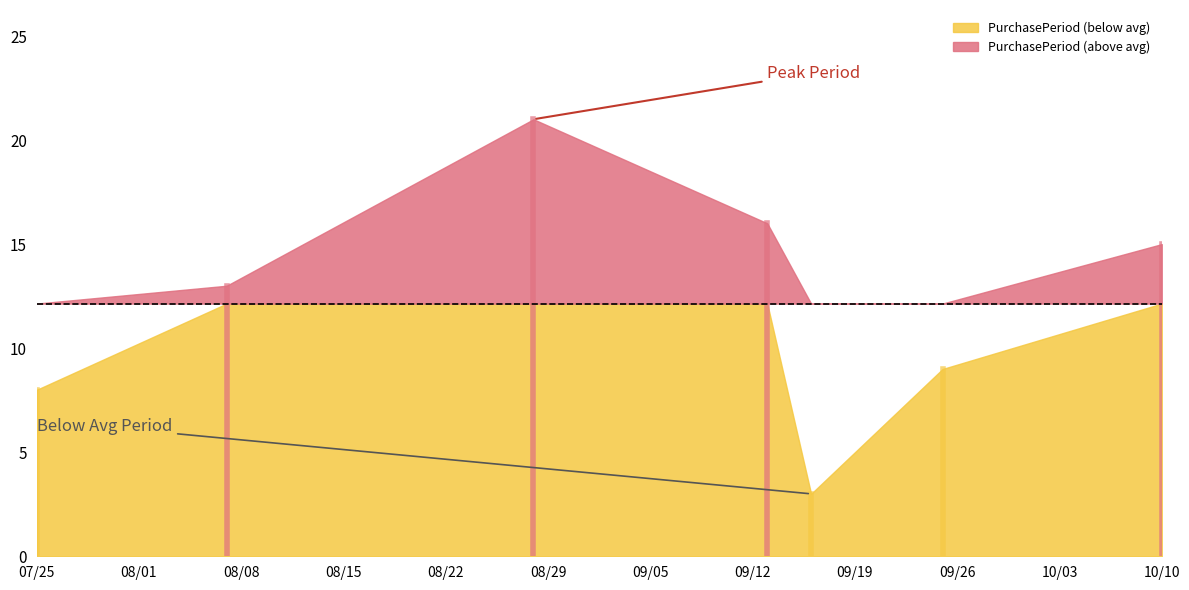

Where is the first local minimum?

2017-09-16